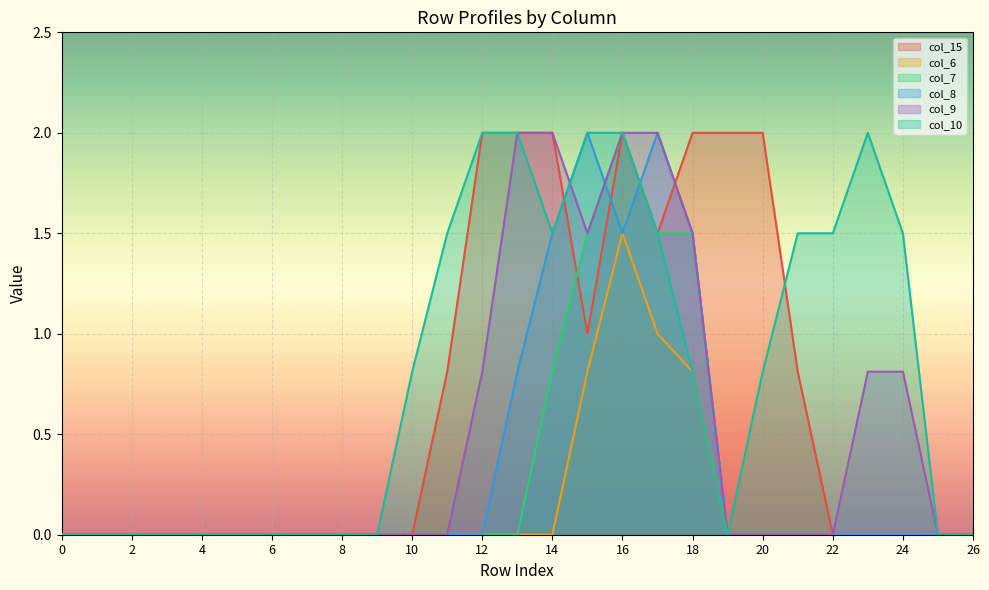

Which series has the largest total across all categories?

col_10